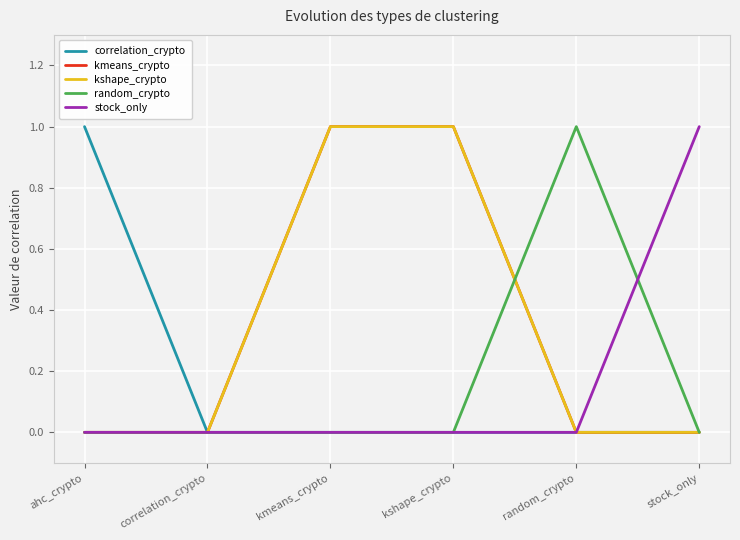

At stock_only, list the series in order from largest to smallest.

stock_only, correlation_crypto, kmeans_crypto, kshape_crypto, random_crypto